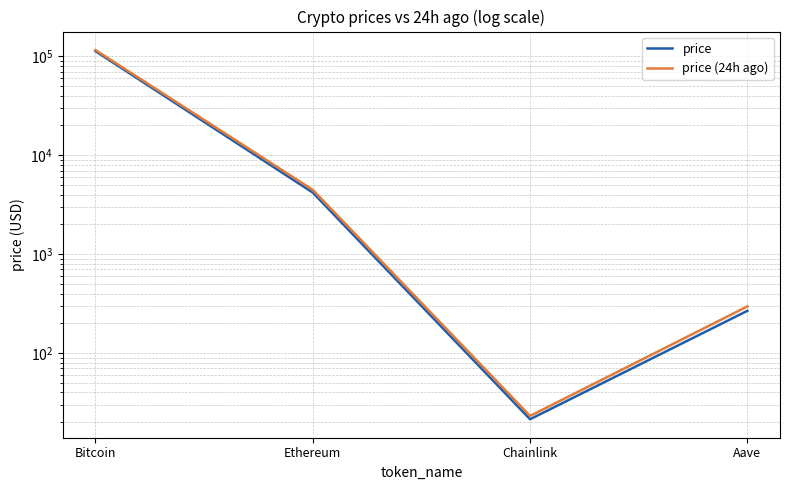

How many interior local valleys does the price (24h ago) series have?

1